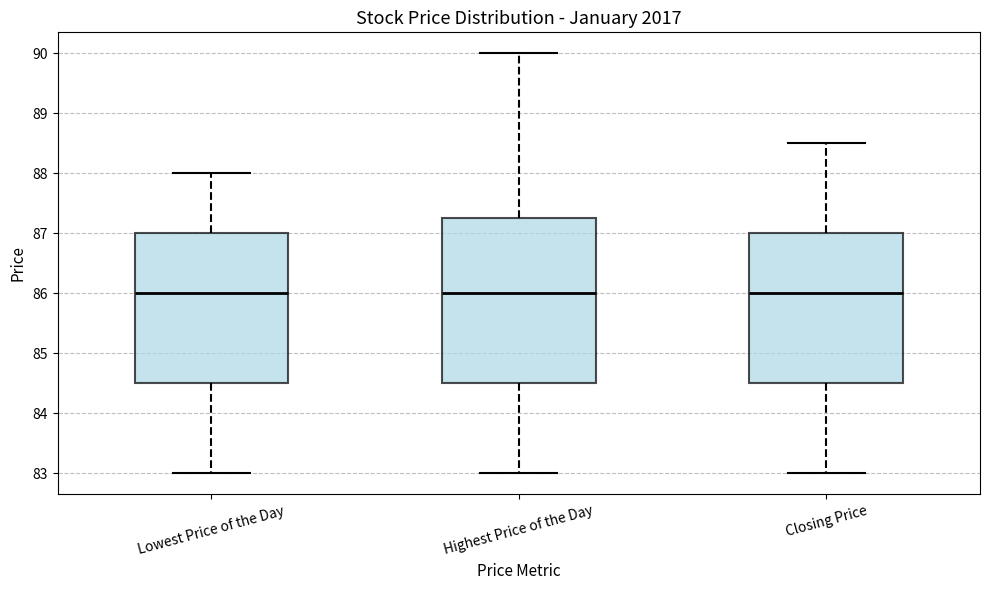

Reading left to right, transcribe this box plot: for each box, give where its median line is, the range the box spans, and where its two whiskers end, as read against the y-axis. The values are not printed on the chart, so give them approximately, as read against the axis.

Lowest Price of the Day: median 86.0, box 84.5 to 87.0, whiskers 83.0 to 88.0
Highest Price of the Day: median 86.0, box 84.5 to 87.3, whiskers 83.0 to 90.0
Closing Price: median 86.0, box 84.5 to 87.0, whiskers 83.0 to 88.5